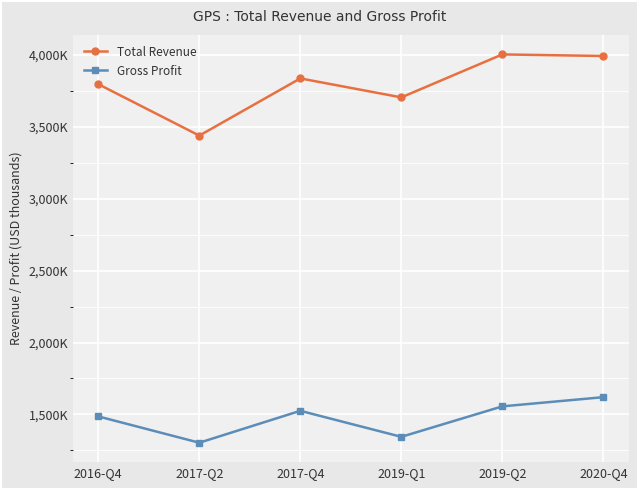

What are all the series names shown in the legend?

Total Revenue, Gross Profit